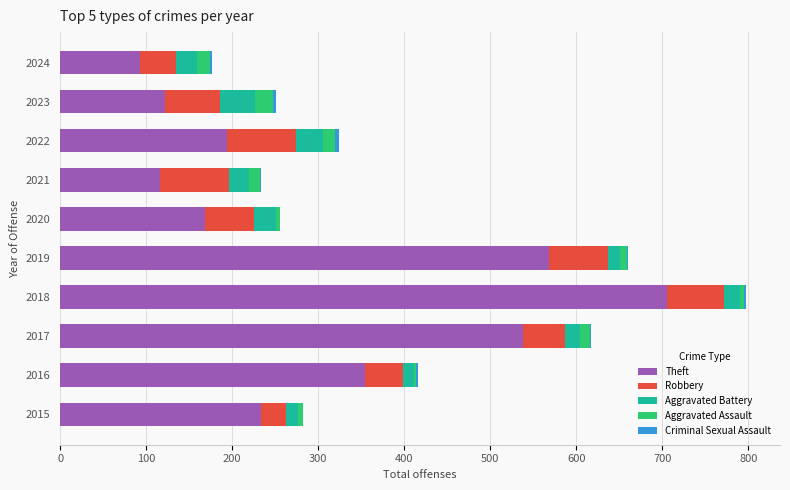

What is the highest value of the Theft series?

705